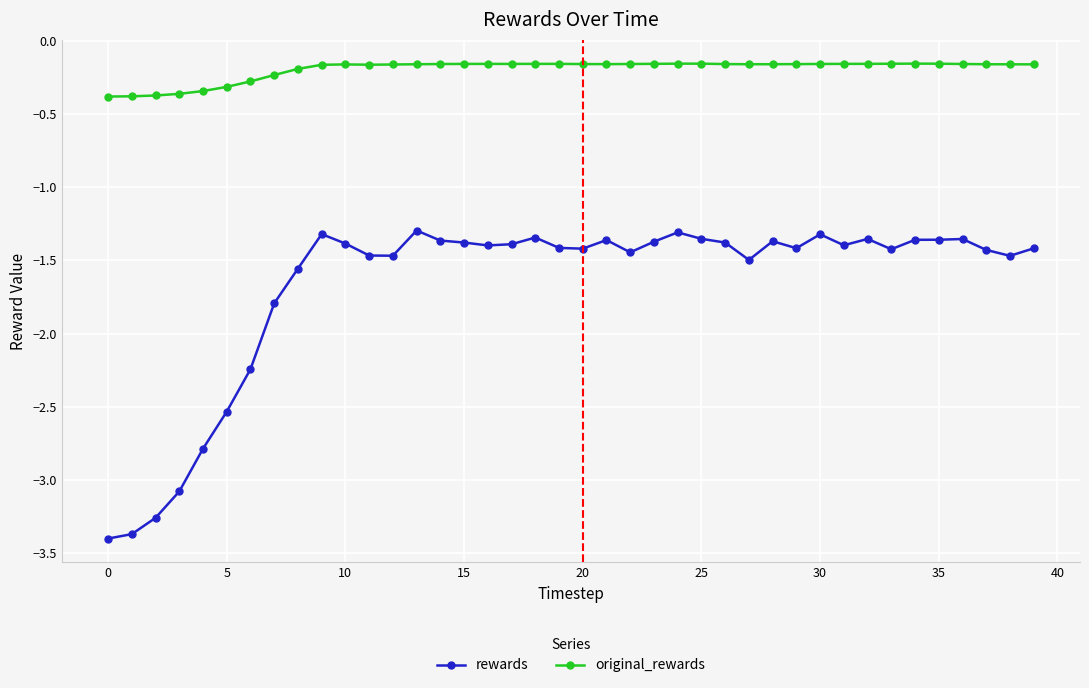

True or false: rewards and original_rewards intersect in this chart.

False